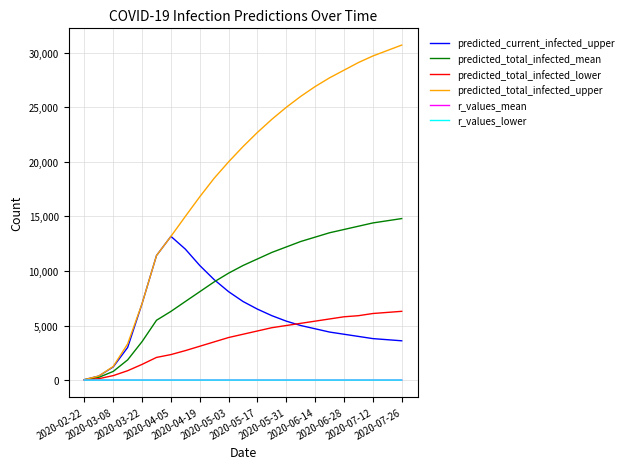

What is the lowest value of the predicted_total_infected_mean series?

28.0